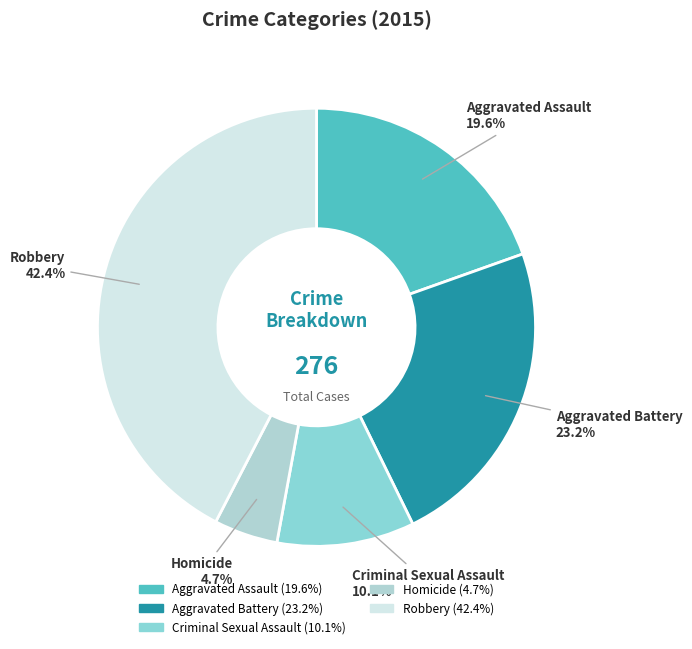

The Homicide slice represents 18% of the pie. True or false?

False